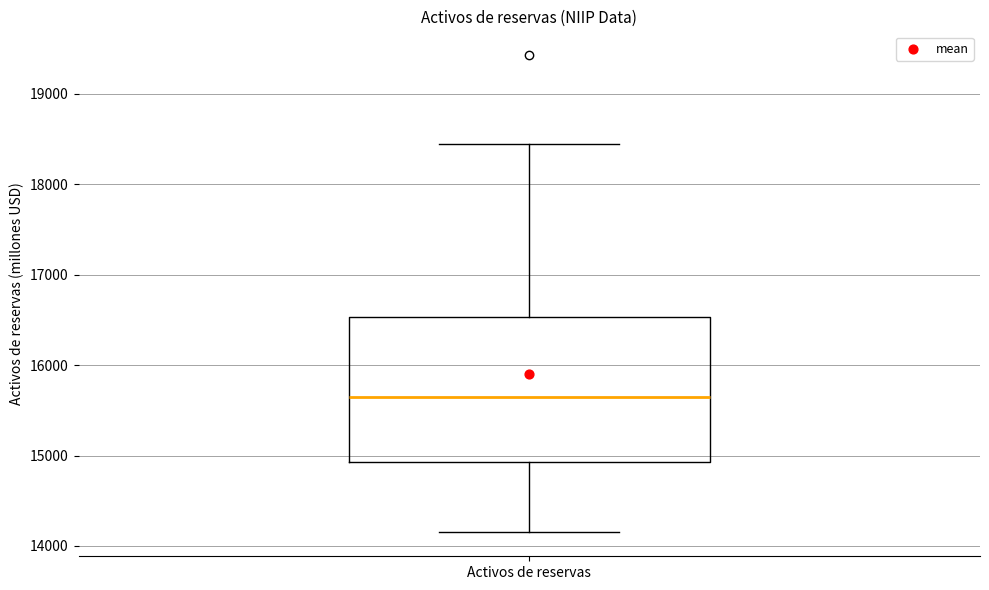

Transcribe this box plot: give where the median line is, the range the box spans, and where the two whiskers end, as read against the y-axis. The values are not printed on the chart, so give them approximately, as read against the axis.

median 15700, box 14900 to 16500, whiskers 14200 to 18400